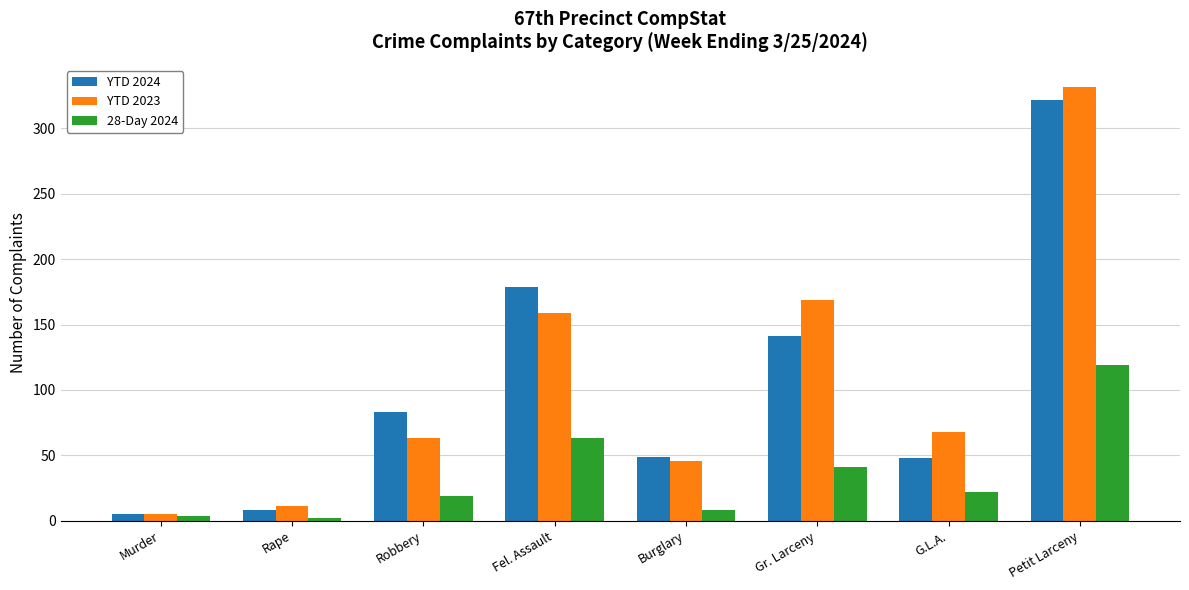

Which label corresponds to the largest value in the chart?

Petit Larceny